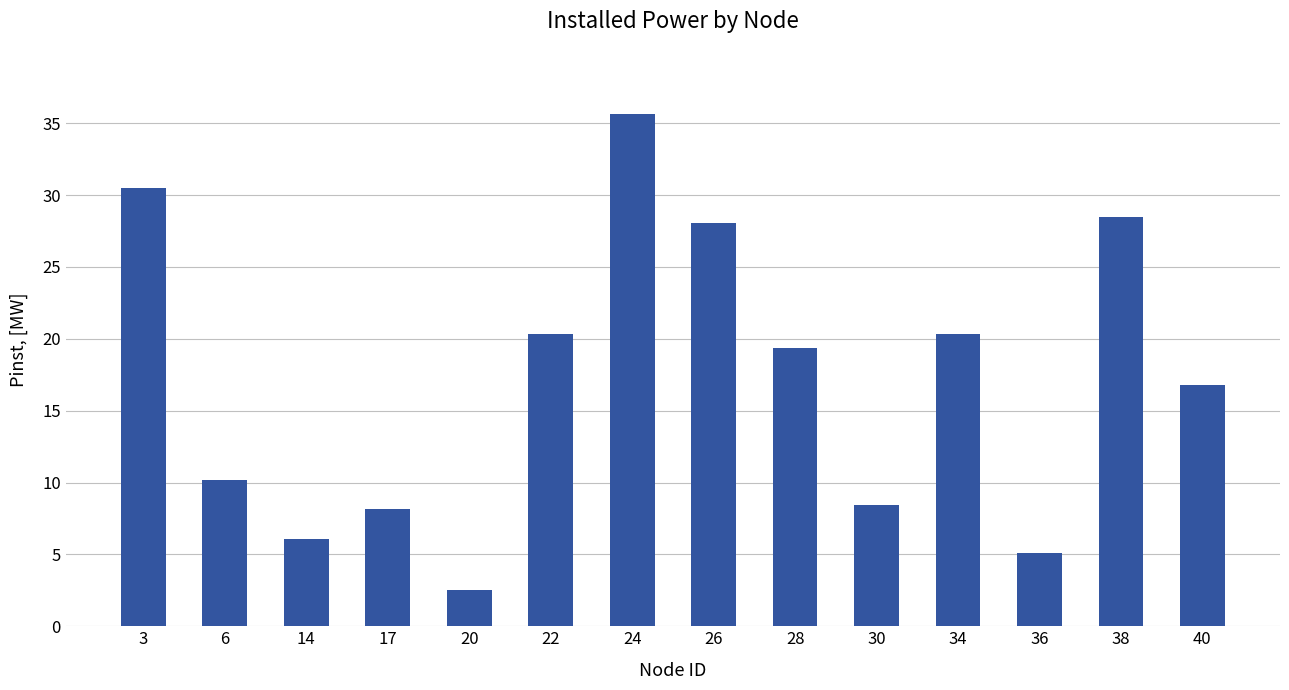

What is the smallest value displayed?

2.5